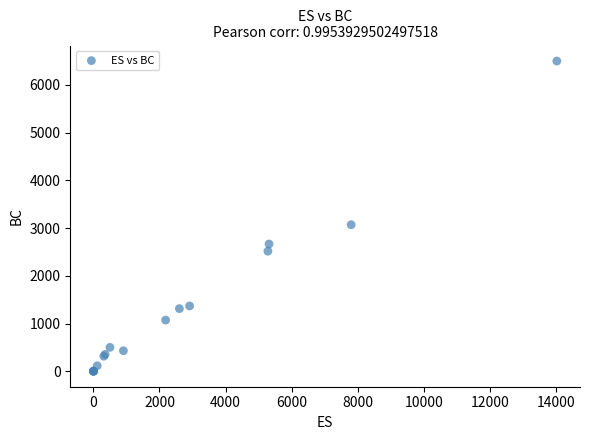

What Y value in the scatter plot is closest to 3250?

3070.2